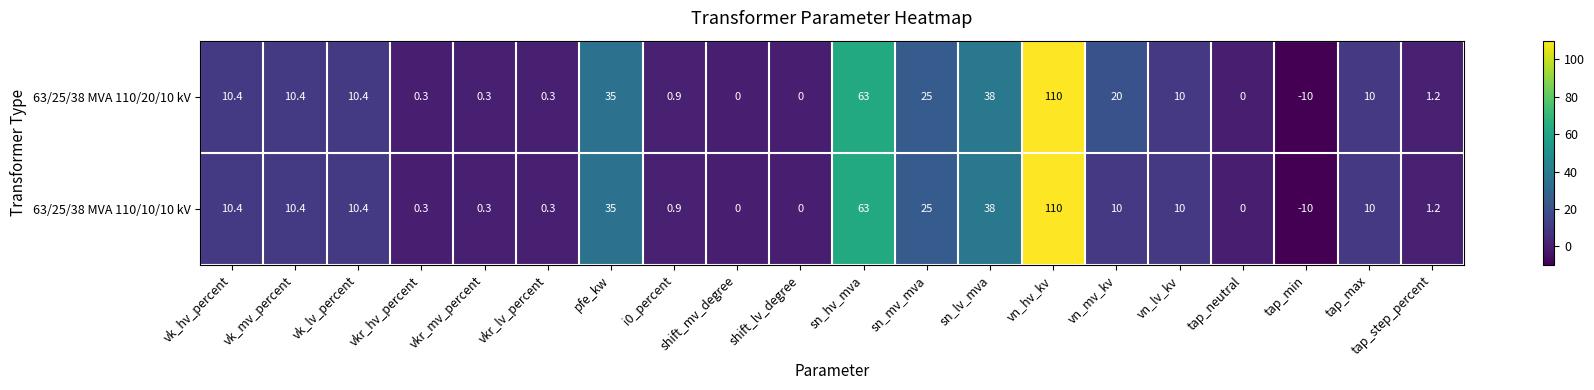

Is it true that 63/25/38 MVA 110/20/10 kV equals 10.0 at vn_lv_kv?

True